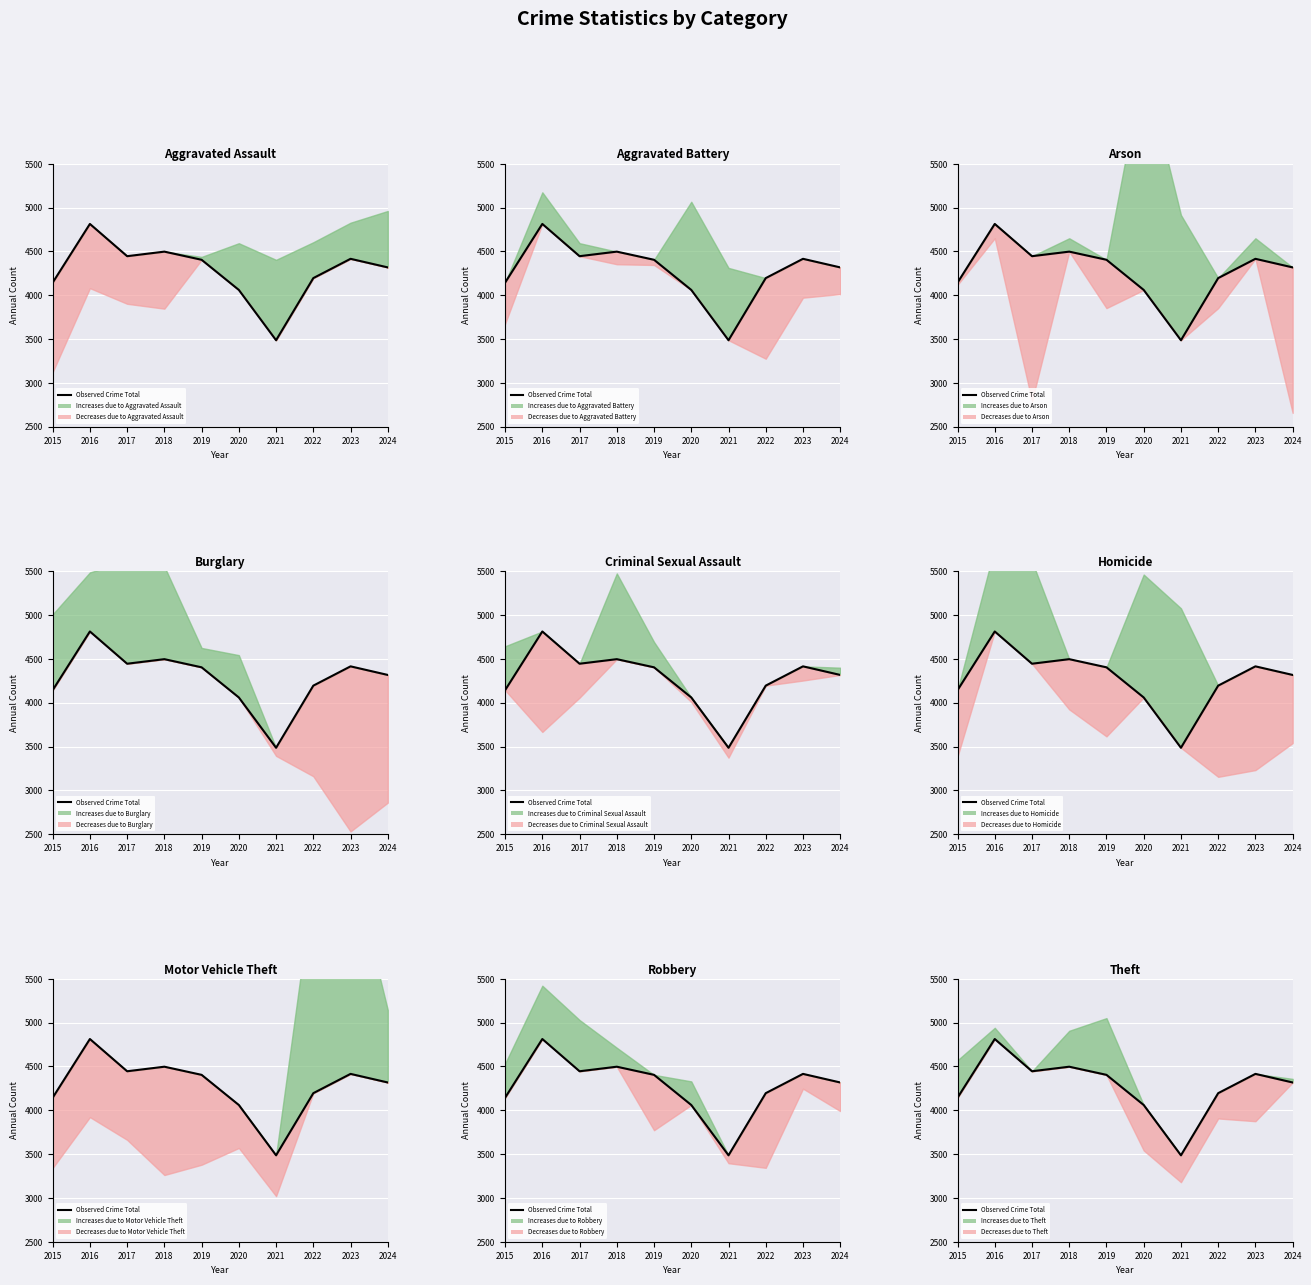

How many interior local peaks (higher than both neighbors) does the data have?

3